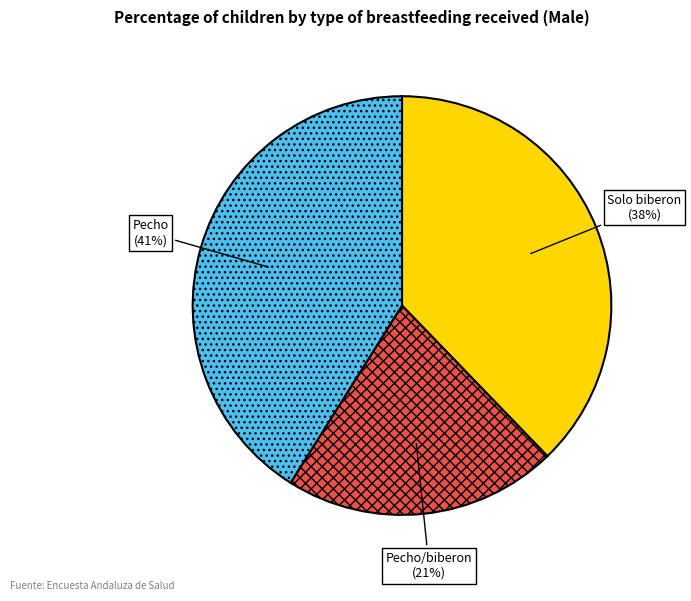

Which category has the biggest portion of the pie?

Pecho